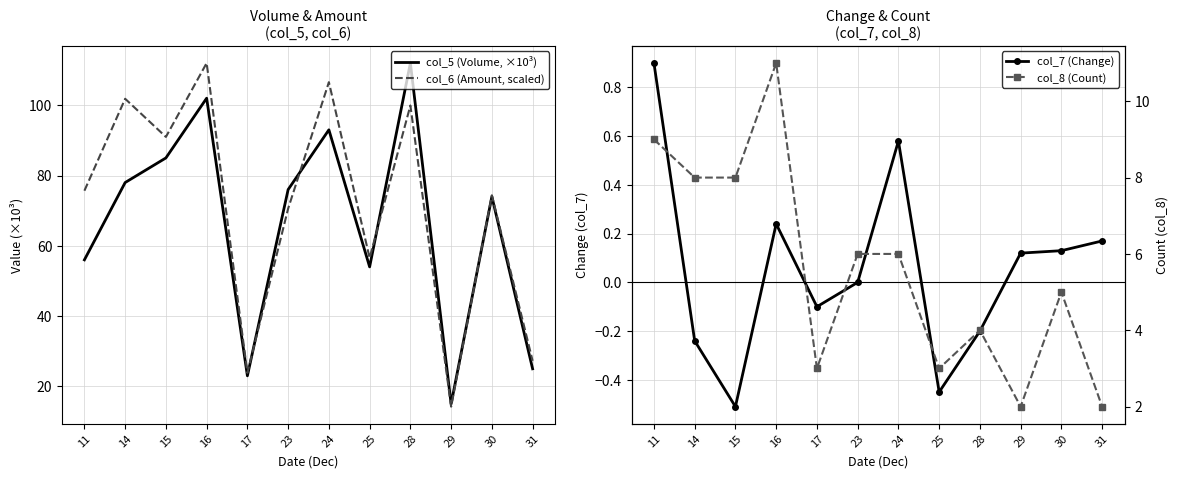

Between 24 and 28, which is larger?

28